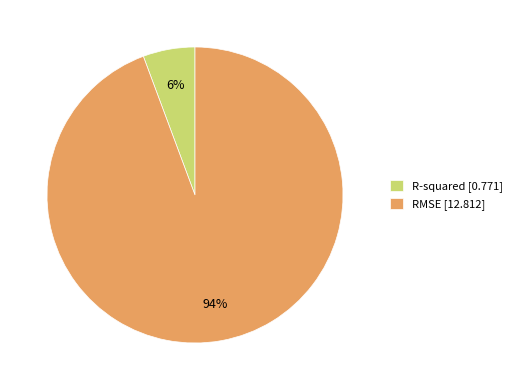

The RMSE slice represents 94% of the pie. True or false?

True